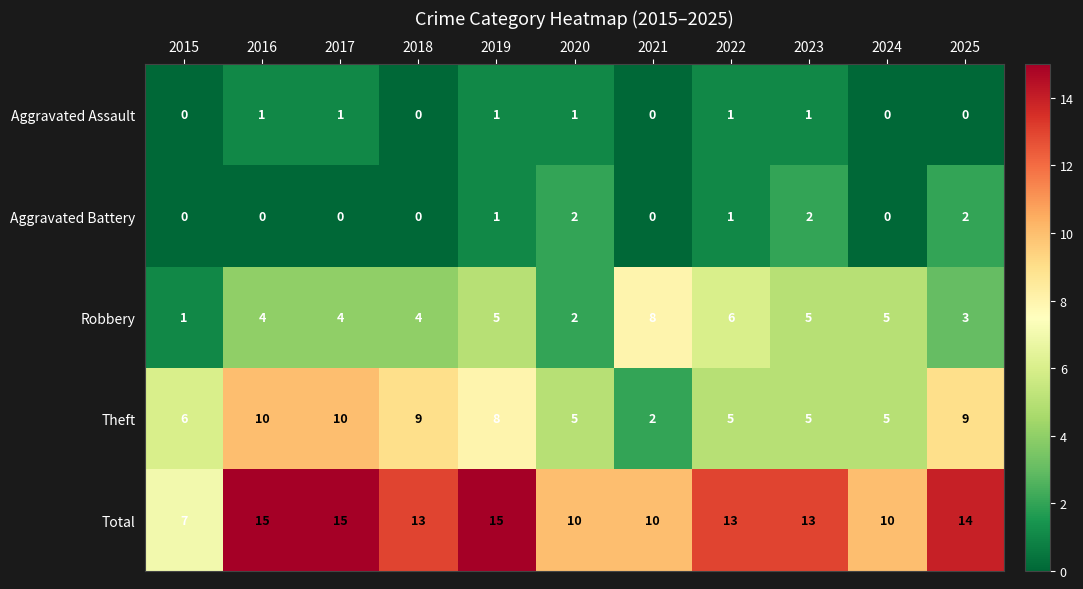

How many data points in Aggravated Battery are above 0?

5